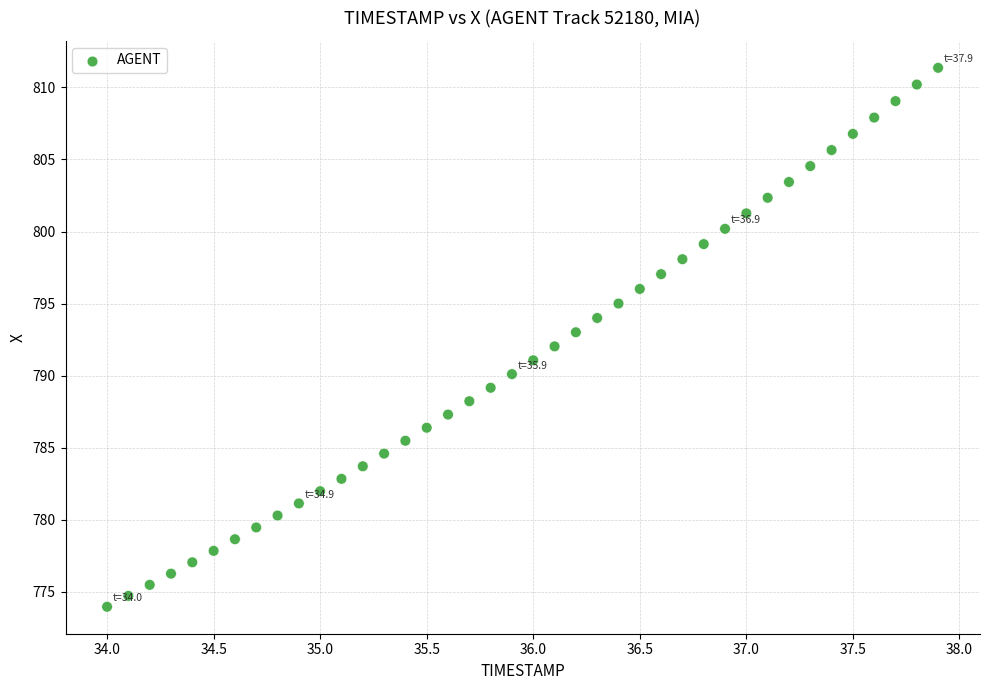

What is the range of Y values (max minus min)?

37.4